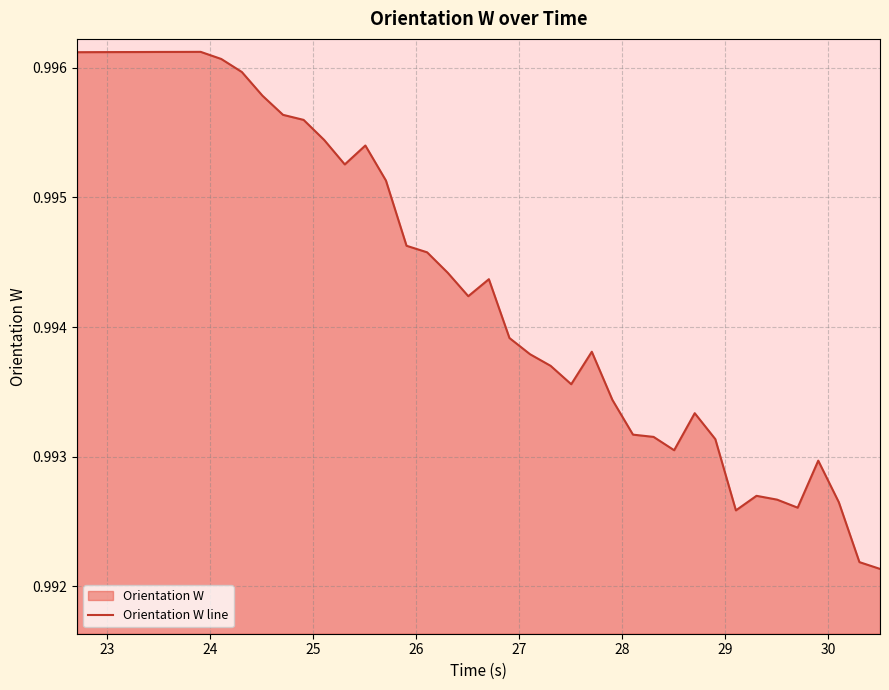

What is the minimum value shown in the chart?

1.0